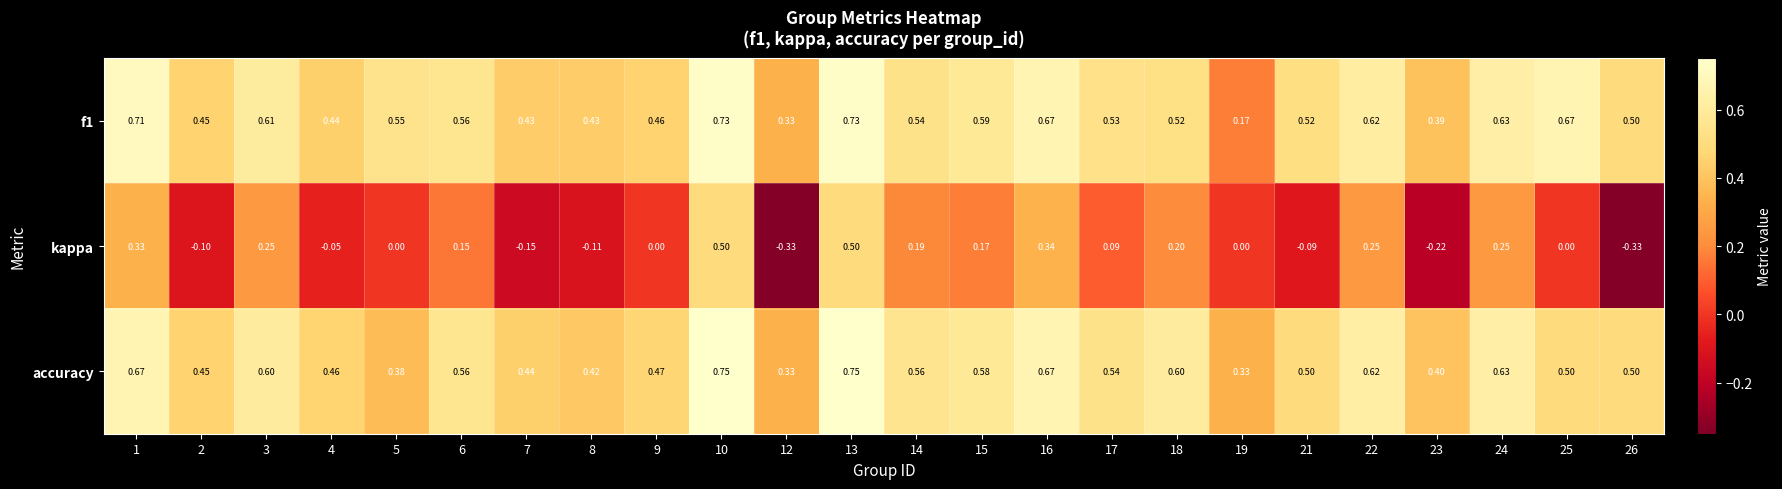

Which series has the largest range (max minus min)?

kappa